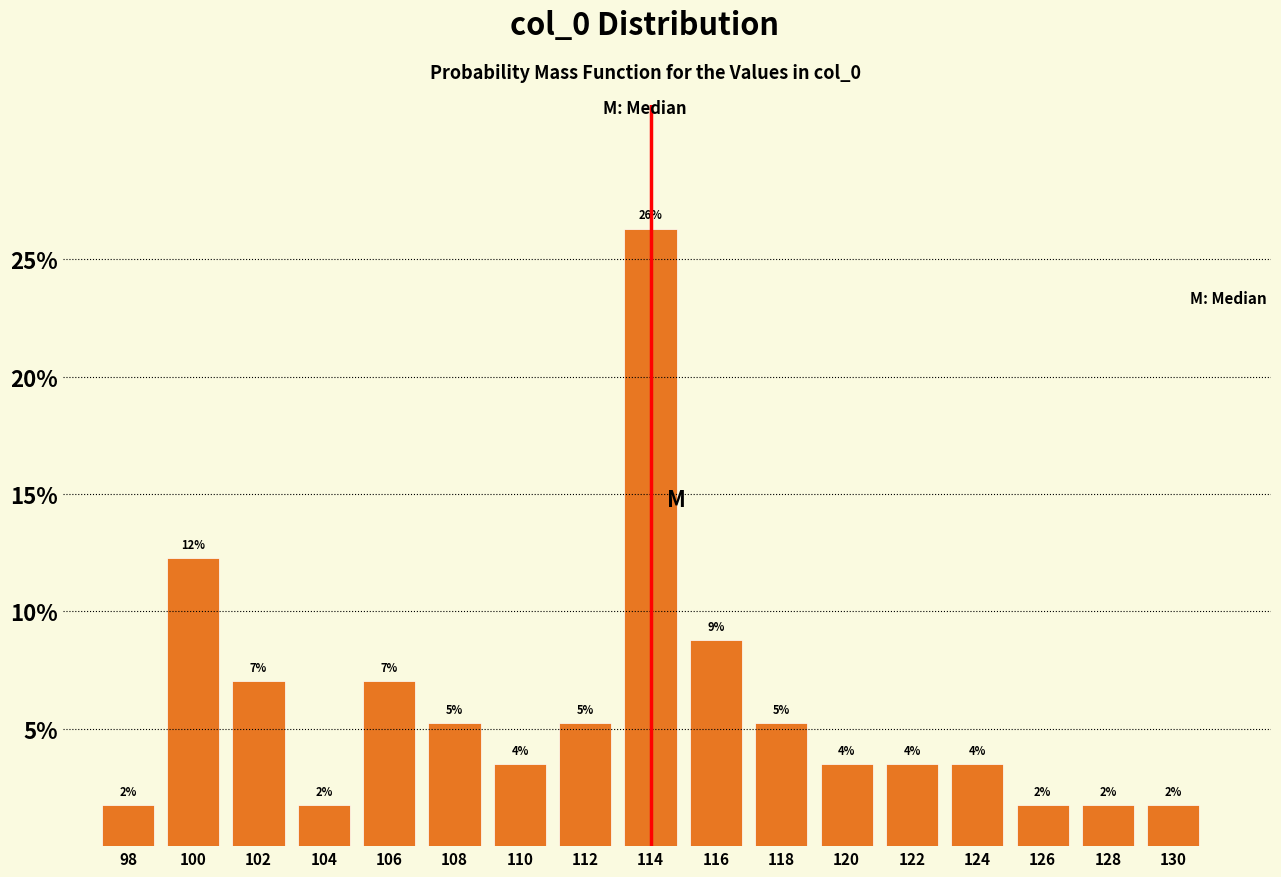

Does the chart contain any negative values?

No